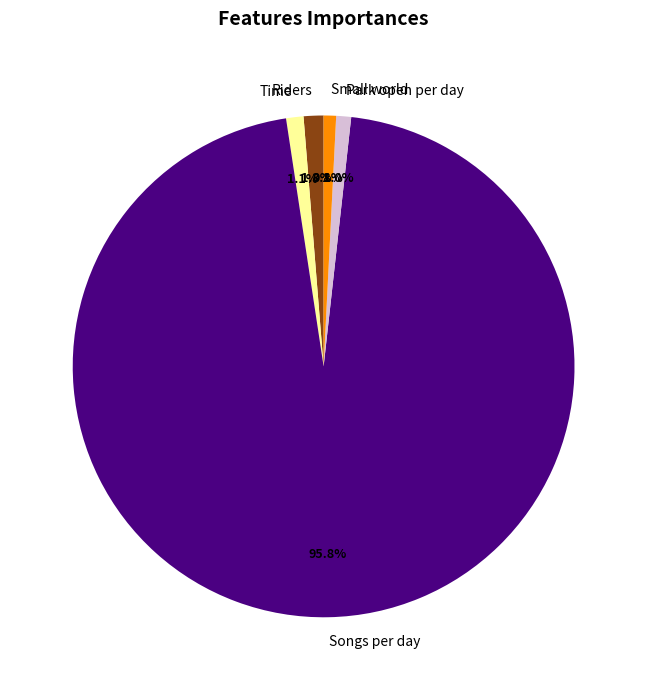

Which category has the biggest portion of the pie?

Songs per day